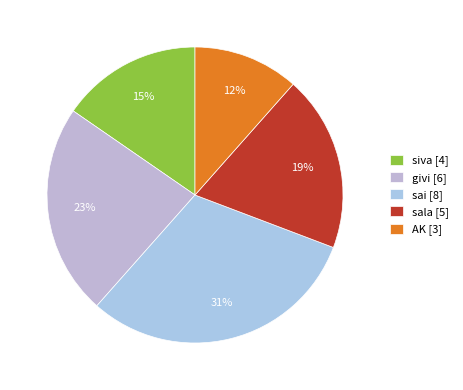

What is the largest slice in the pie chart?

sai